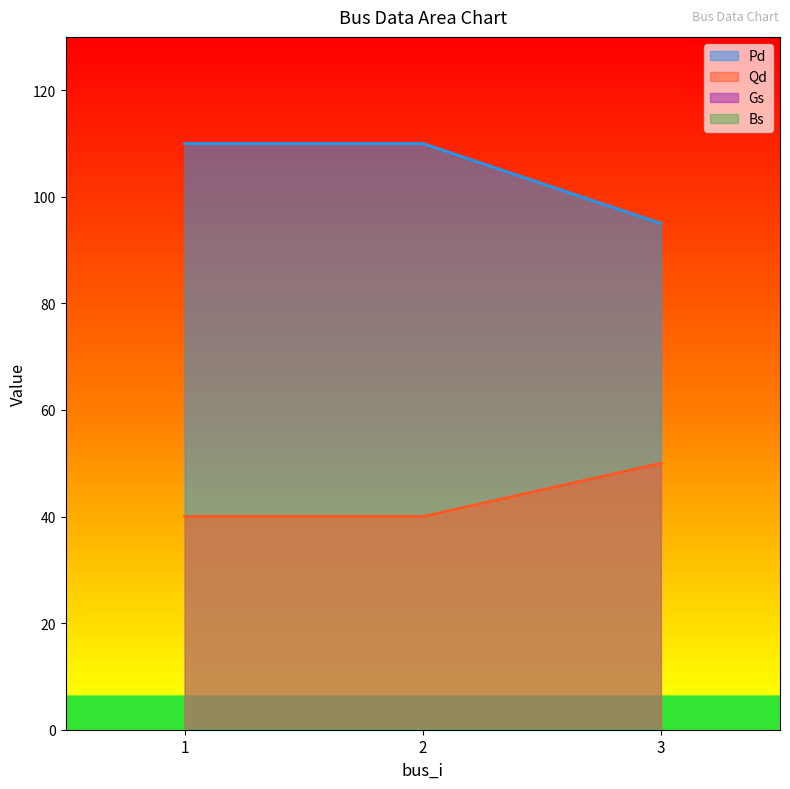

Rank the series by their maximum value, from lowest to highest.

Qd, Pd